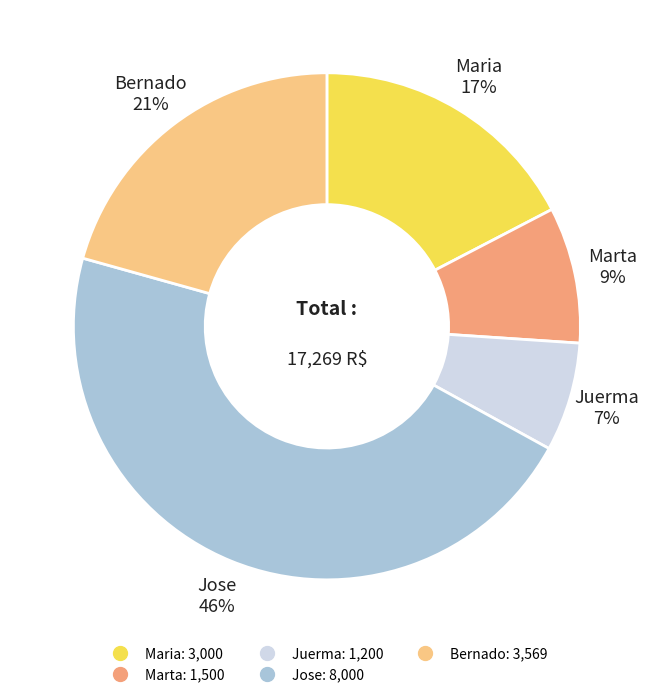

To the nearest percent, what is the combined percentage of Maria and Bernado?

38%